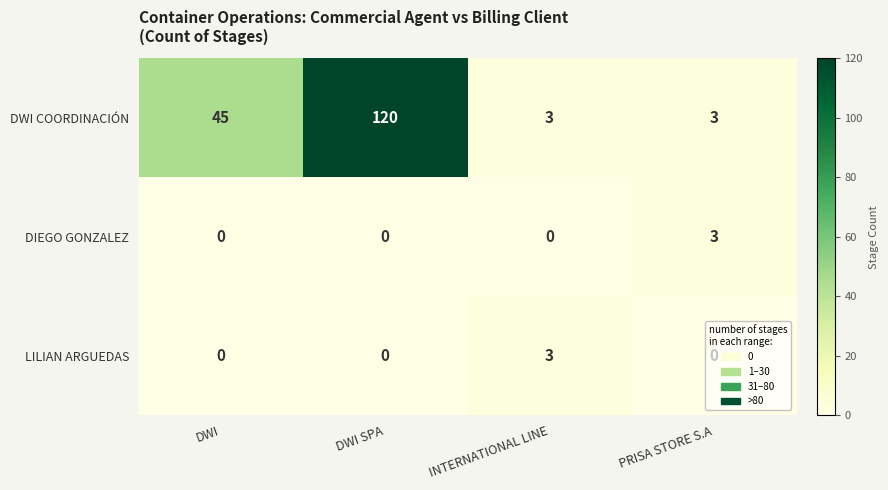

Which series changed the most between DWI and DWI SPA?

DWI COORDINACIÓN